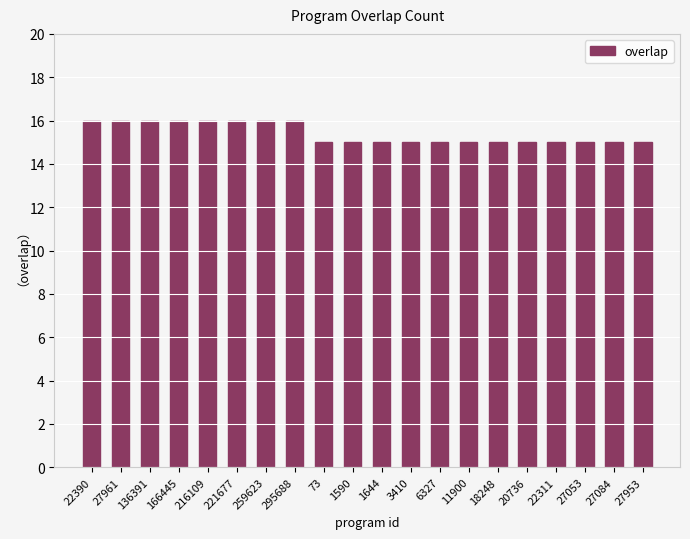

What is the label of the 17th bar from the left?

22311